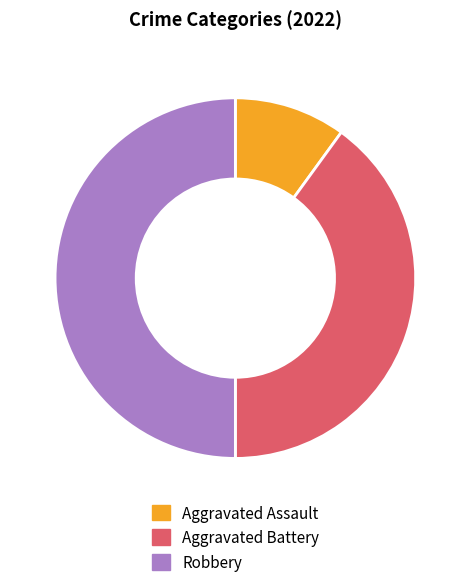

True or false: Aggravated Battery accounts for 51% of the total.

False